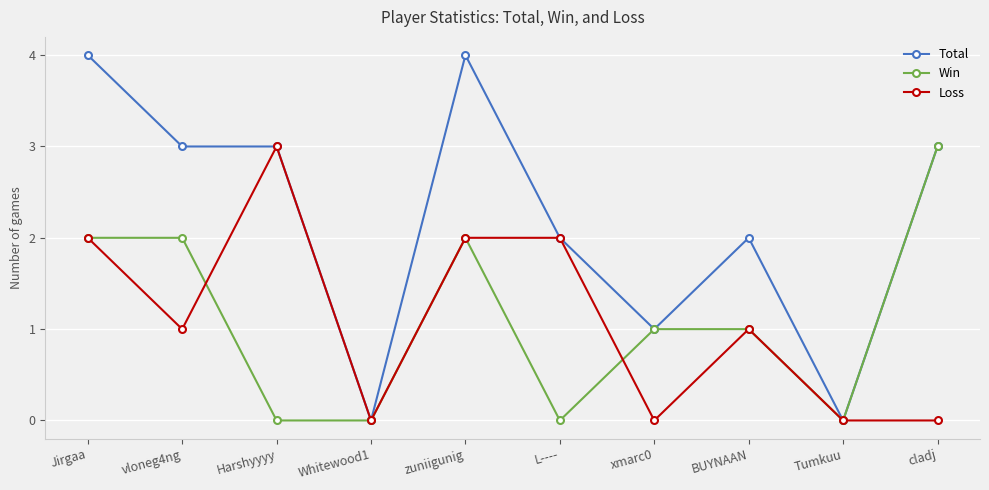

Reading left to right, what are all the values shown in this chart?

Total: Jirgaa=4	vloneg4ng=3	Harshyyyy=3	Whitewood1=0	zuniigunig=4	L----=2	xmarc0=1	BUYNAAN=2	Tumkuu=0	cladj=3
Win: Jirgaa=2	vloneg4ng=2	Harshyyyy=0	Whitewood1=0	zuniigunig=2	L----=0	xmarc0=1	BUYNAAN=1	Tumkuu=0	cladj=3
Loss: Jirgaa=2	vloneg4ng=1	Harshyyyy=3	Whitewood1=0	zuniigunig=2	L----=2	xmarc0=0	BUYNAAN=1	Tumkuu=0	cladj=0